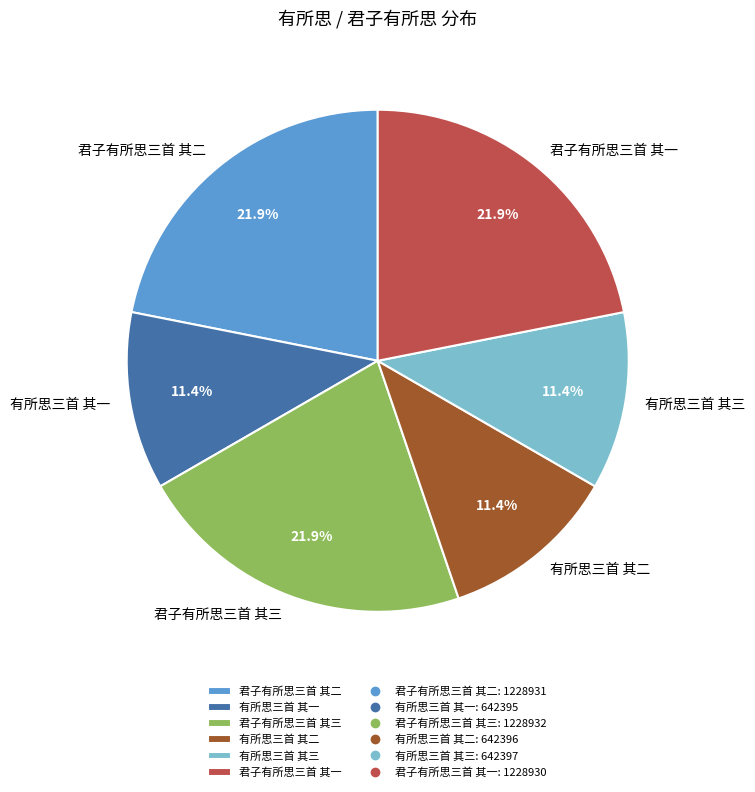

Which has a higher value, 有所思三首 其二 or 君子有所思三首 其三?

君子有所思三首 其三